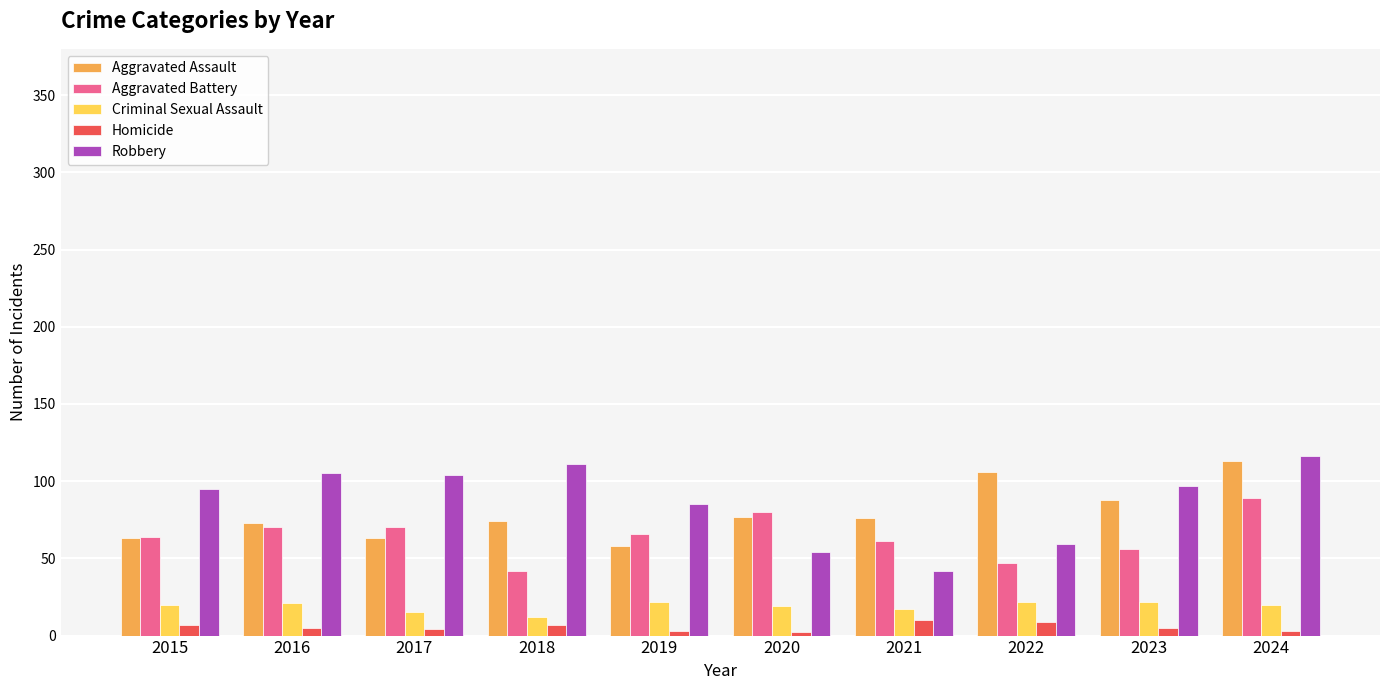

Which label corresponds to the largest value in the chart?

2024